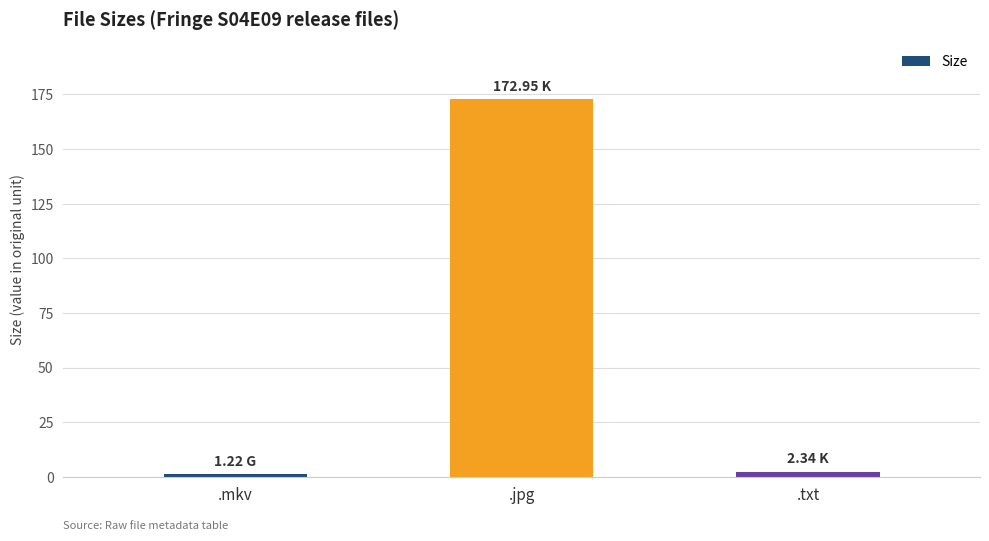

Which has a higher value, .jpg or .mkv?

.jpg